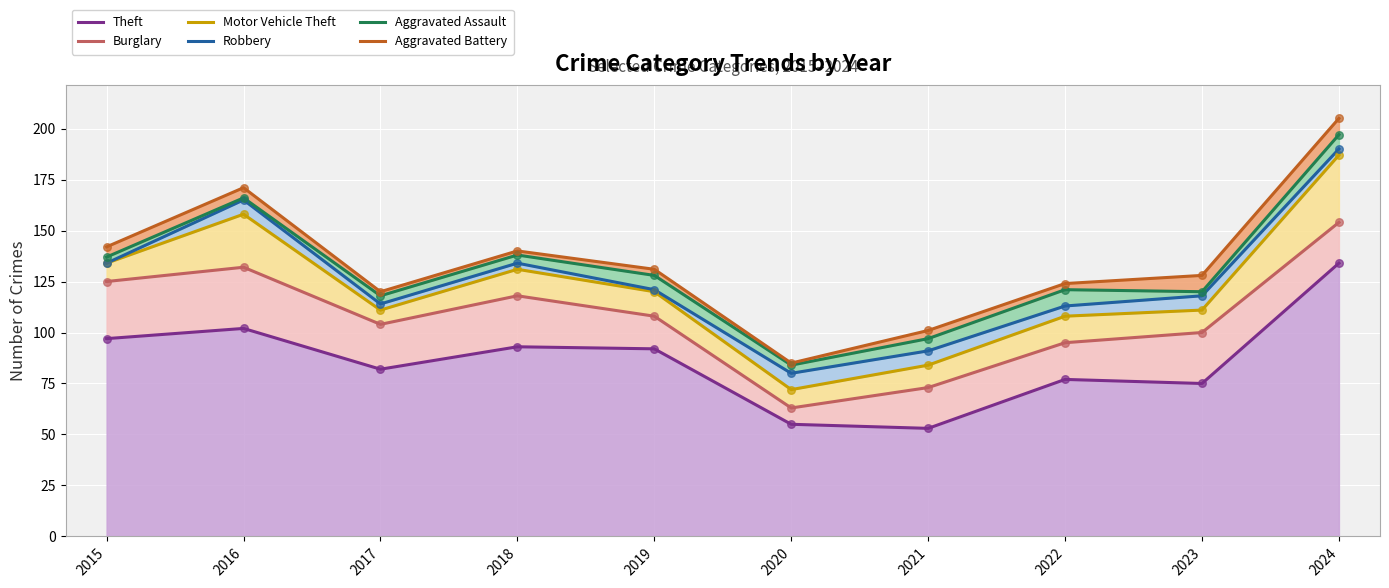

Which series has the largest total across all categories?

Aggravated Battery